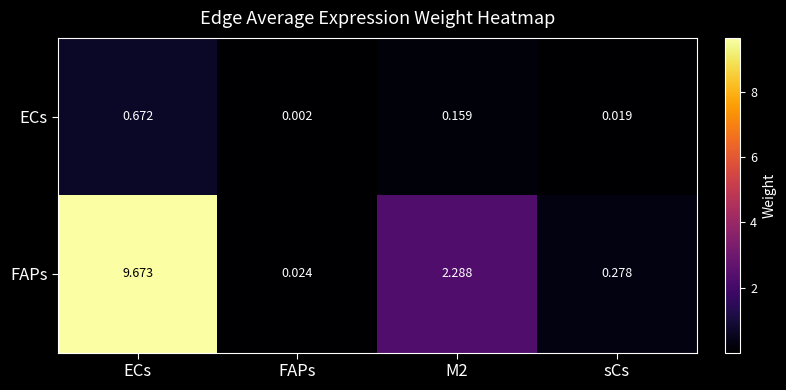

Rank the series at M2 from highest to lowest value.

FAPs, ECs